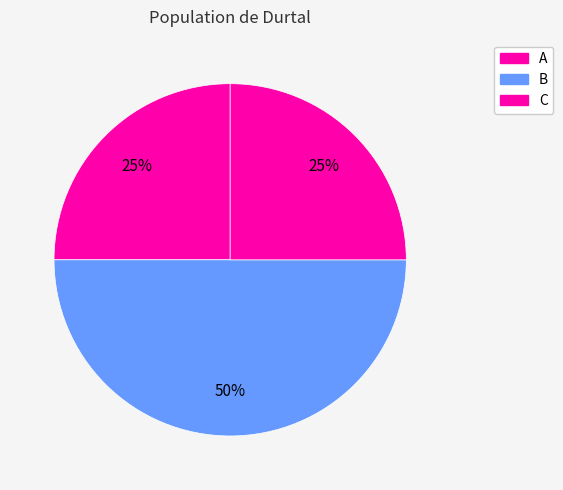

The B slice represents 50% of the pie. True or false?

True